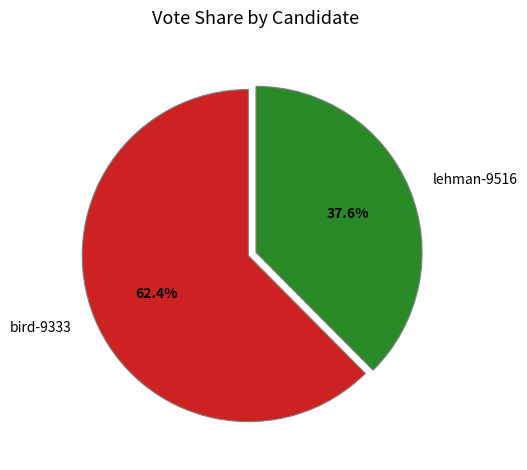

Which category has the biggest portion of the pie?

bird-9333